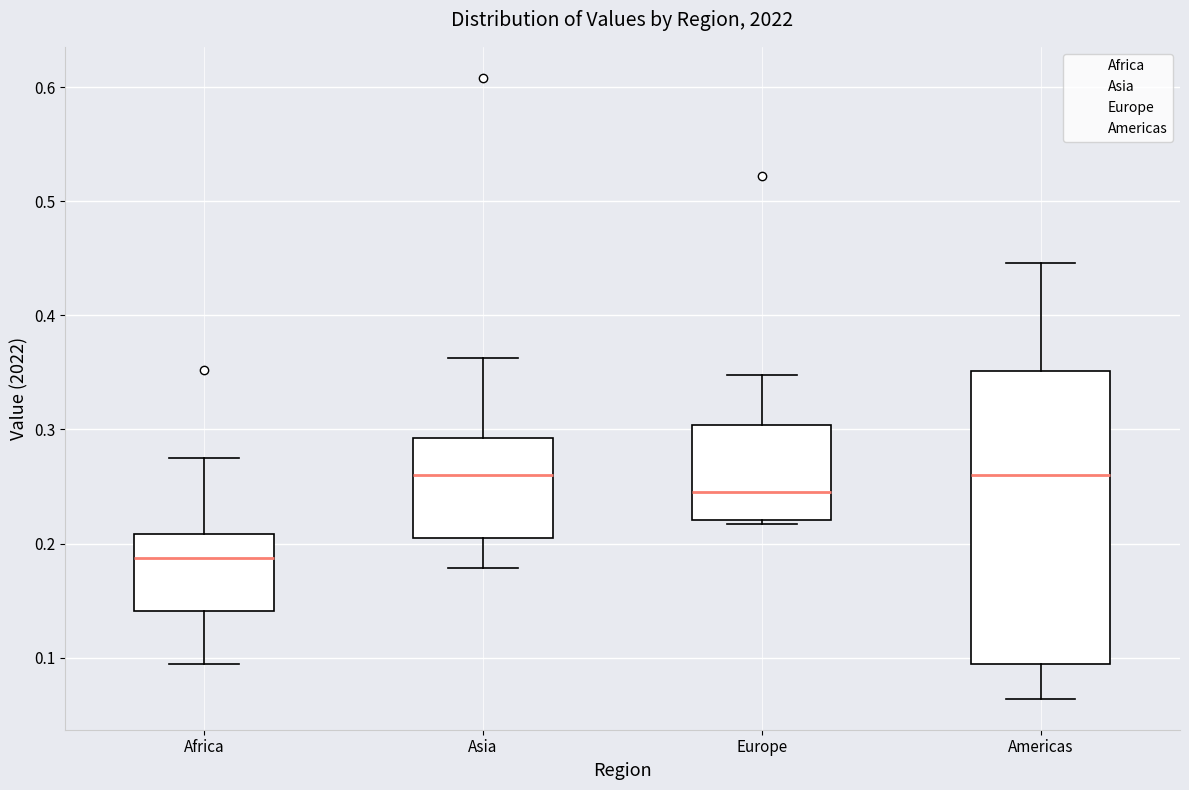

Which box is the tallest, from its lower edge to its upper edge?

Americas